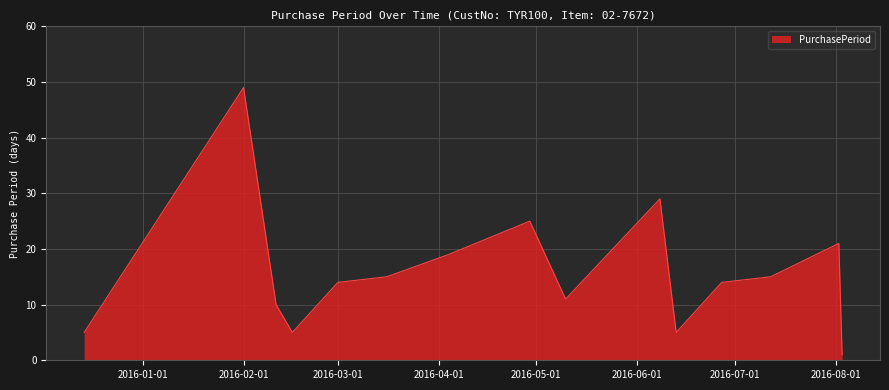

What is the difference between the maximum and minimum values?

48